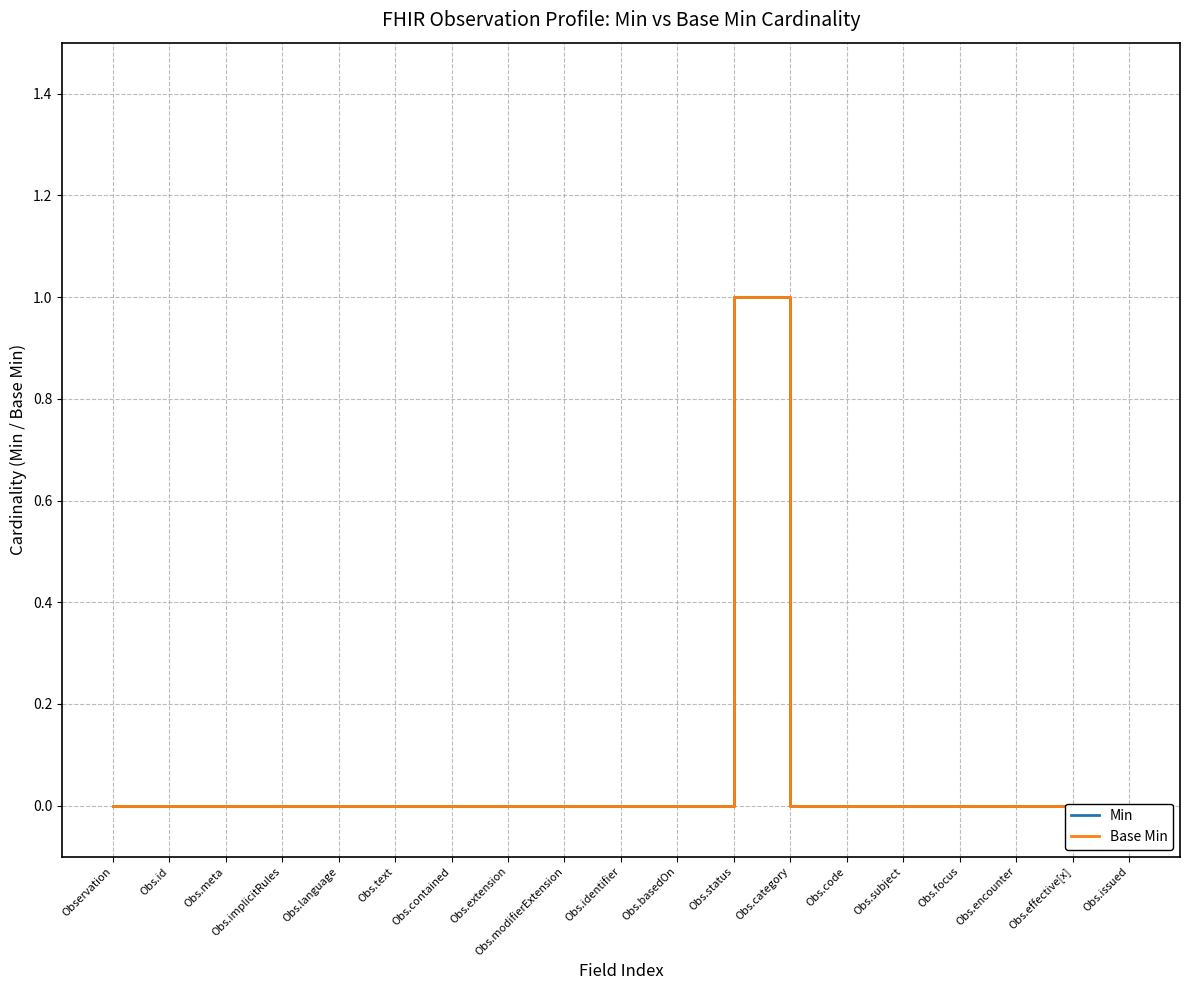

How many positive values does the Base Min series have?

1